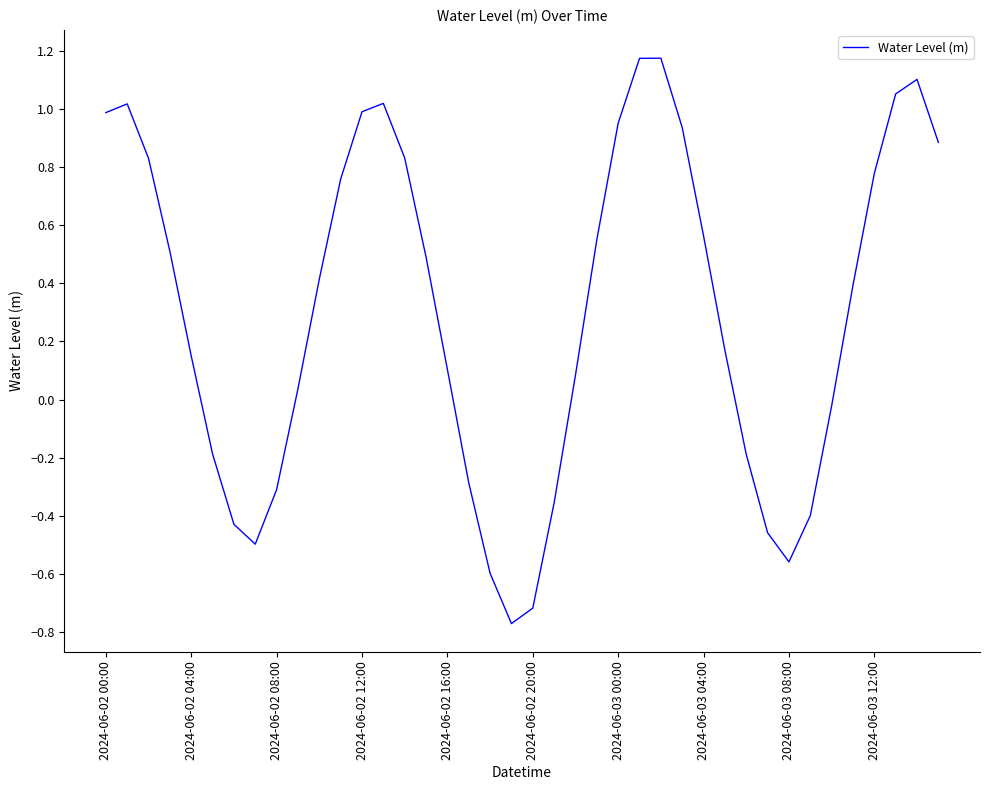

At which category does the chart reach its minimum across all series?

19